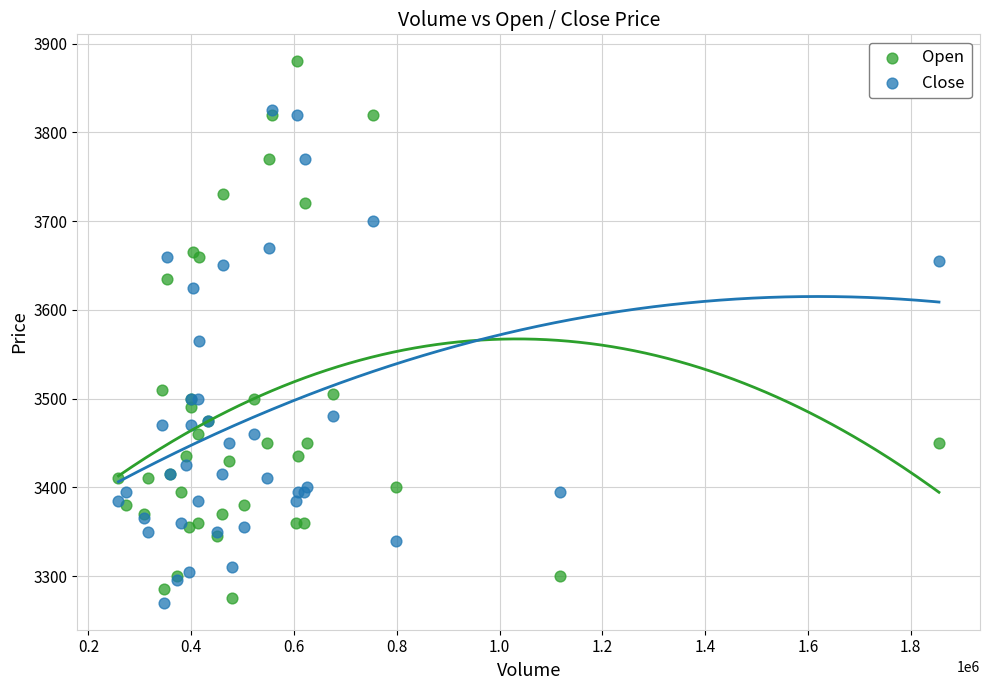

In the Close series, what Y value is closest to 3547?

3565